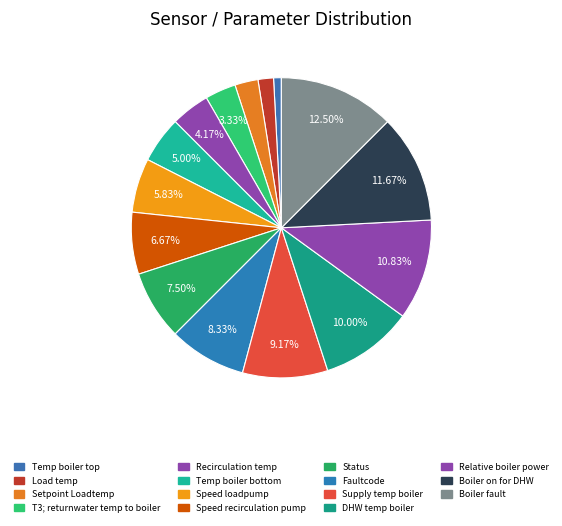

How many segments does this pie chart have?

15